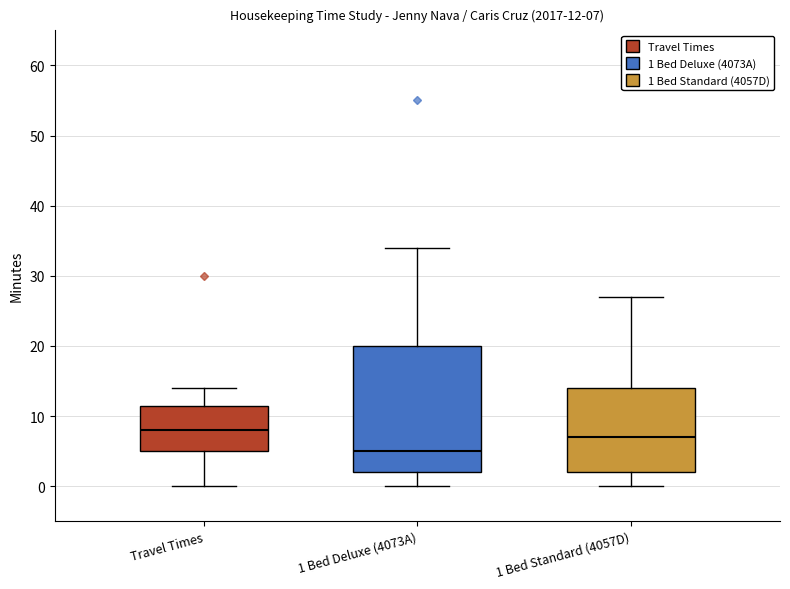

Which box's median line is the lowest?

1 Bed Deluxe (4073A)